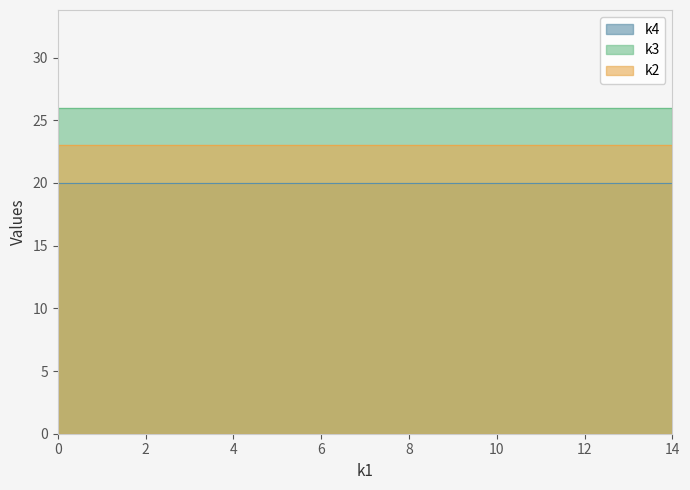

How many data points does each series have?

15